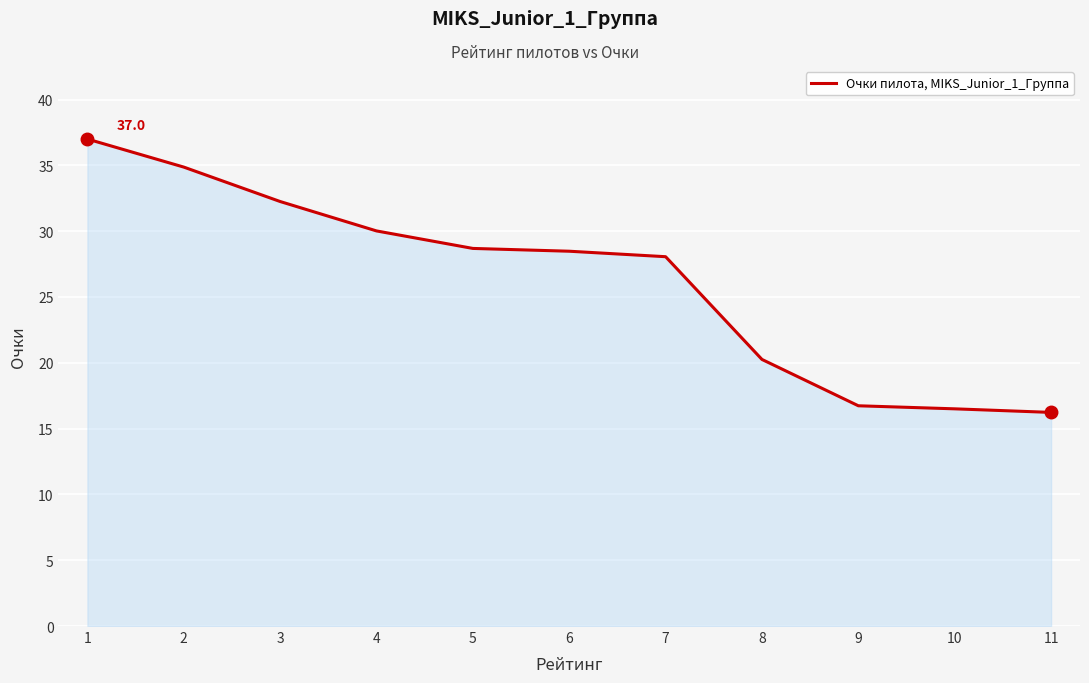

What is the maximum value shown in the chart?

37.0